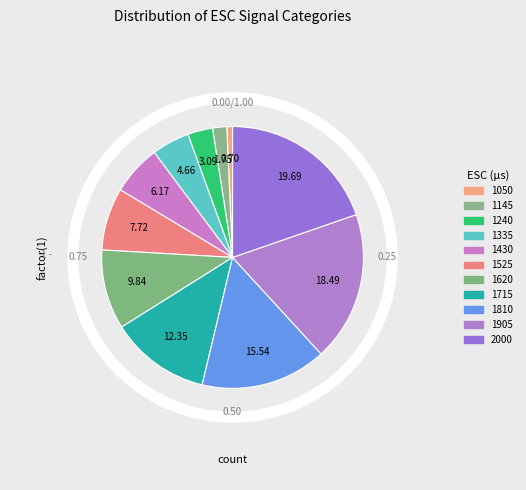

How many slices are in this pie chart?

11